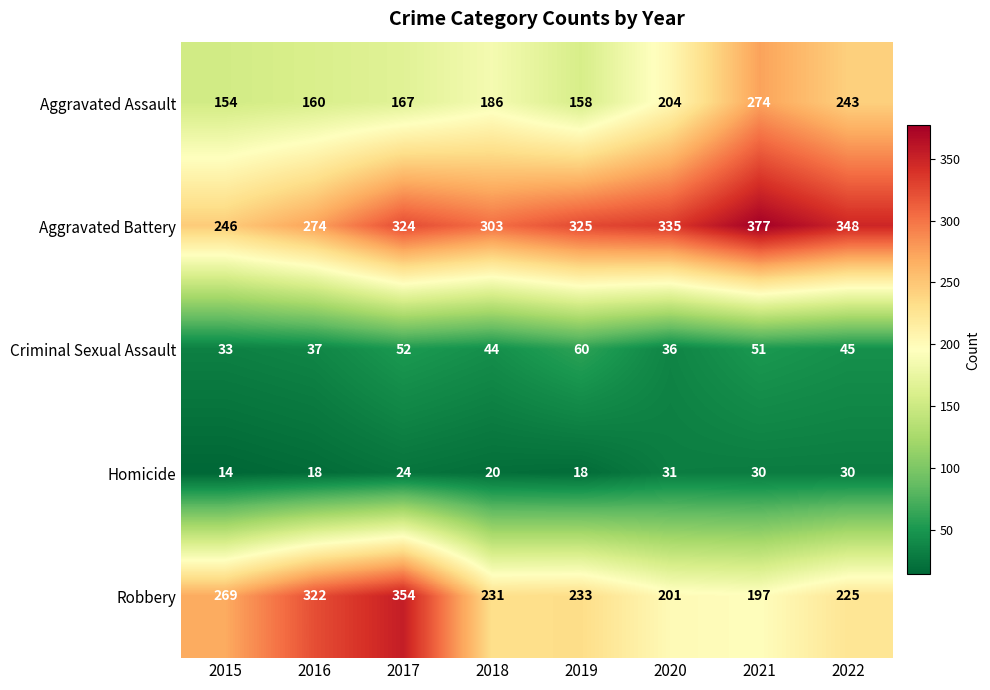

At which category is the sum across all series the highest?

2021